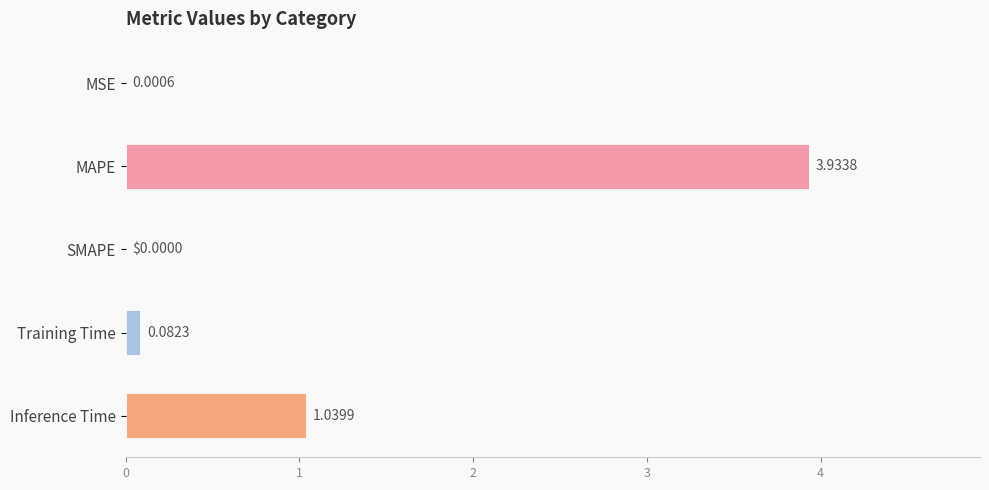

How many values are above zero?

4